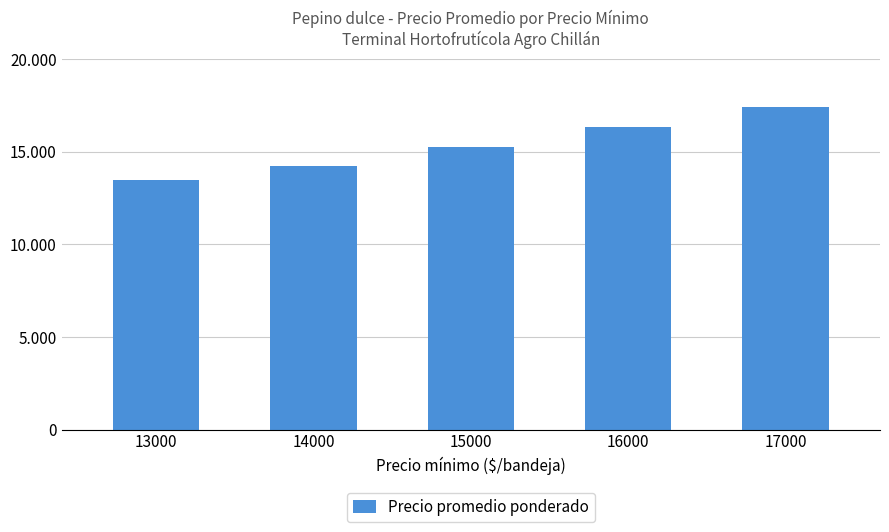

What is the average value?

15352.5